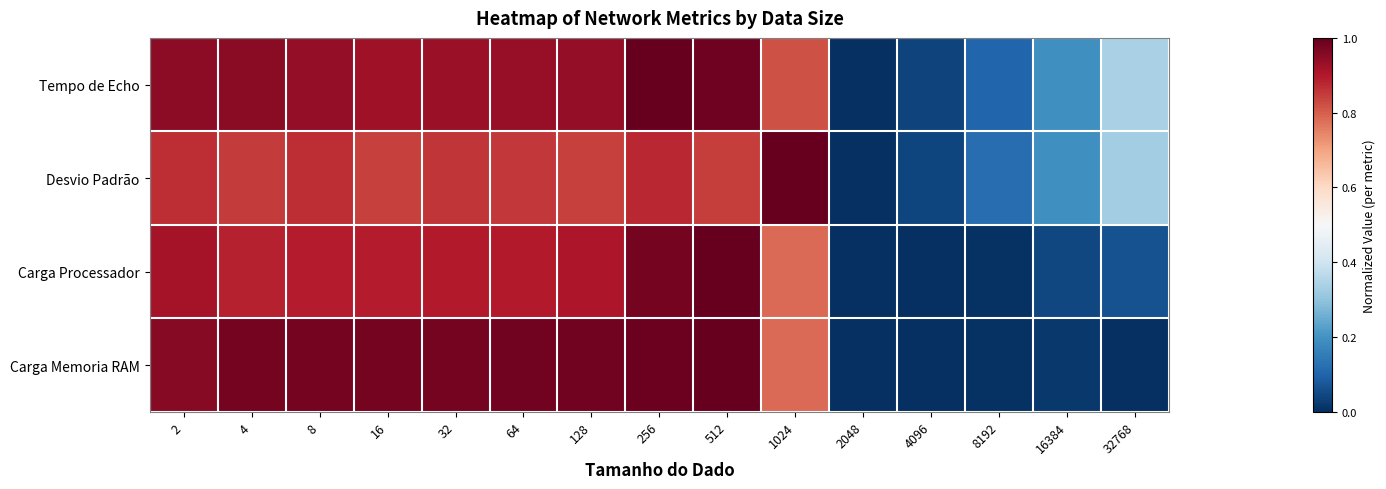

How many distinct data groups are displayed?

4